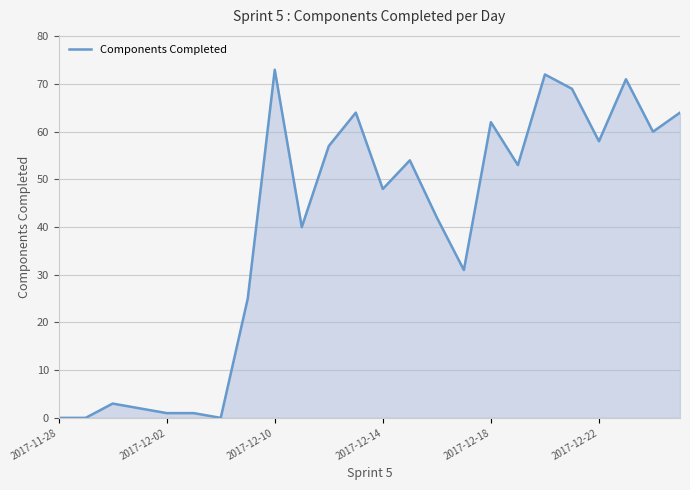

What is the maximum value shown in the chart?

73